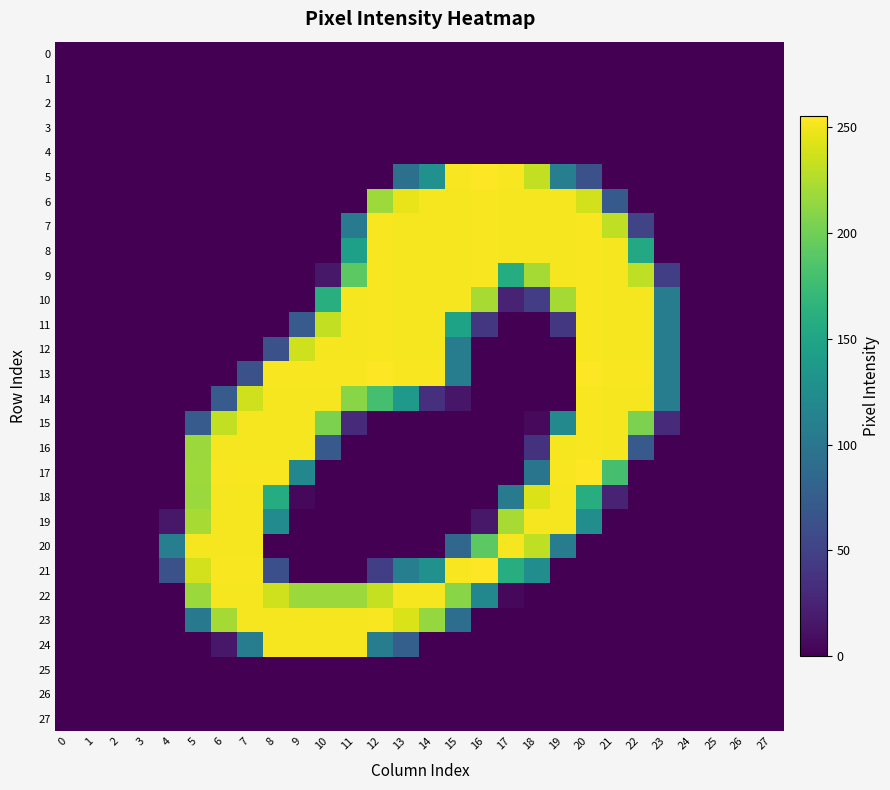

At 4, list the series in order from smallest to largest.

row_0, row_1, row_2, row_3, row_4, row_5, row_6, row_7, row_8, row_9, row_10, row_11, row_12, row_13, row_14, row_15, row_16, row_17, row_18, row_22, row_23, row_24, row_25, row_26, row_27, row_19, row_21, row_20